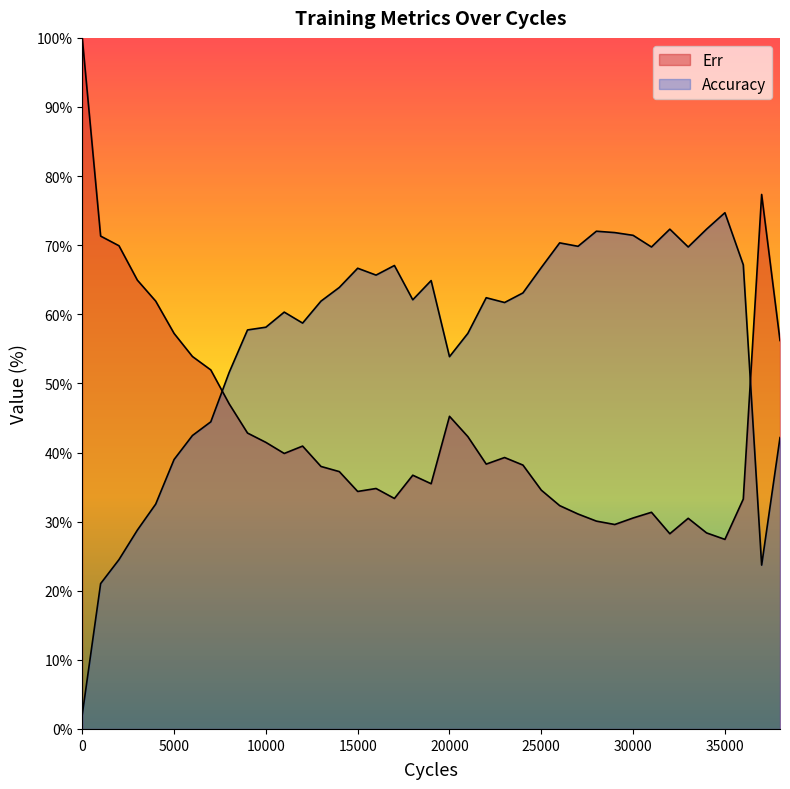

Is it true that Err equals 30.5 at 33000?

True